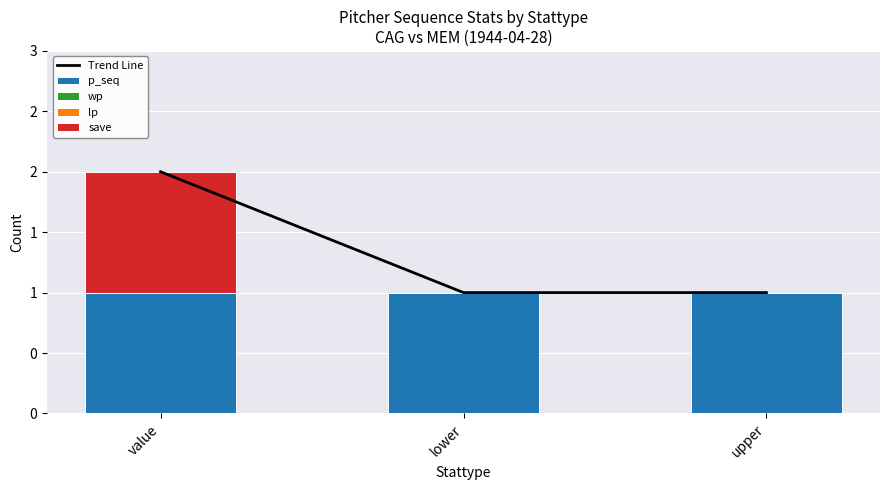

What is the total value across all series at value?

4